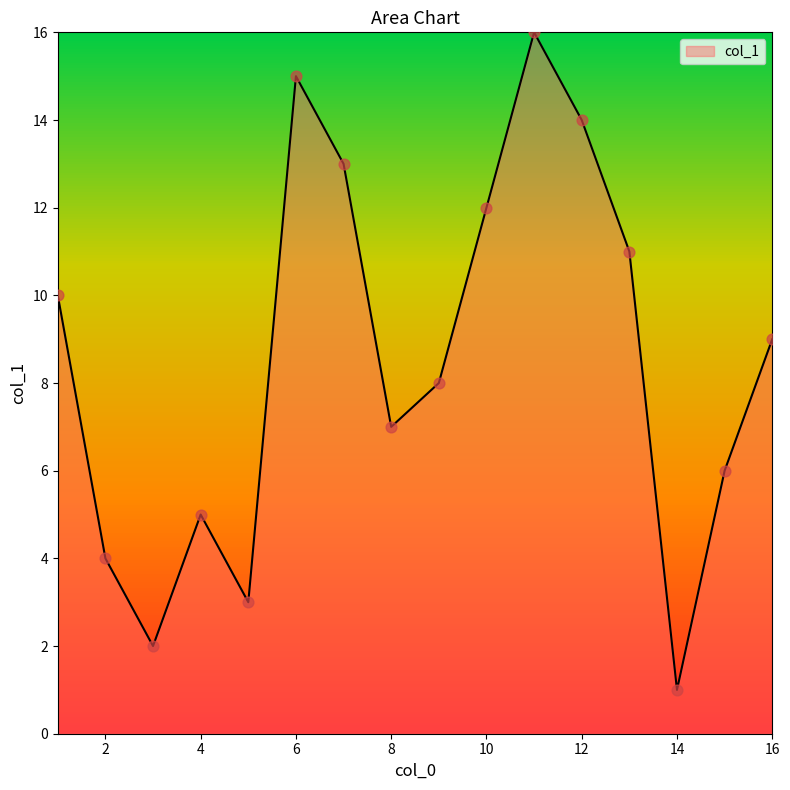

What is the difference between the maximum and minimum values?

15